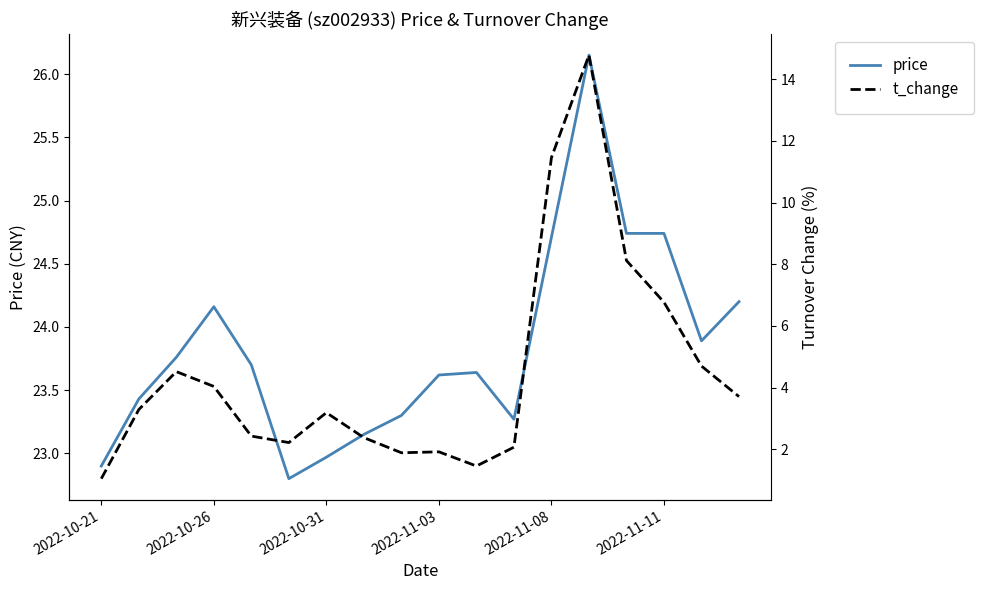

The price series shows 24.7 at 2022-11-08. True or false?

True